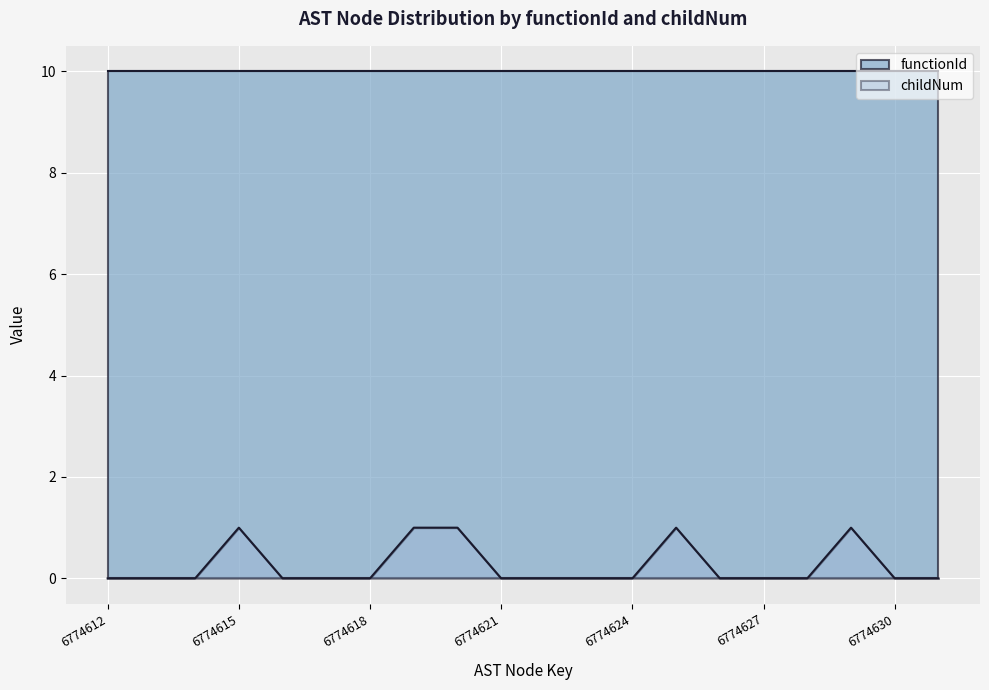

List the labels in order of value, largest first.

6774615, 6774619, 6774620, 6774625, 6774629, 6774612, 6774613, 6774614, 6774616, 6774617, 6774618, 6774621, 6774622, 6774623, 6774624, 6774626, 6774627, 6774628, 6774630, 6774631